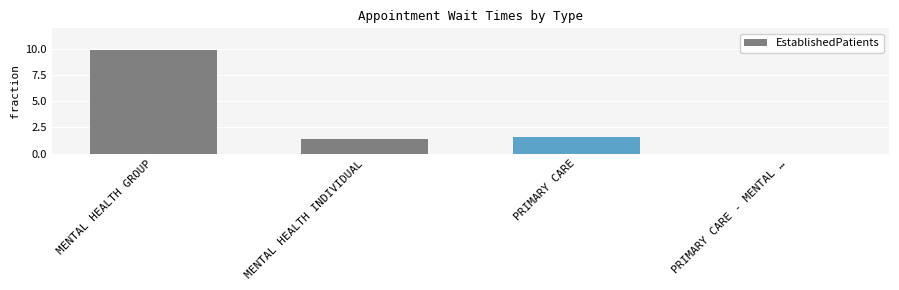

The chart shows a value of 5.1 at MENTAL HEALTH GROUP. True or false?

False